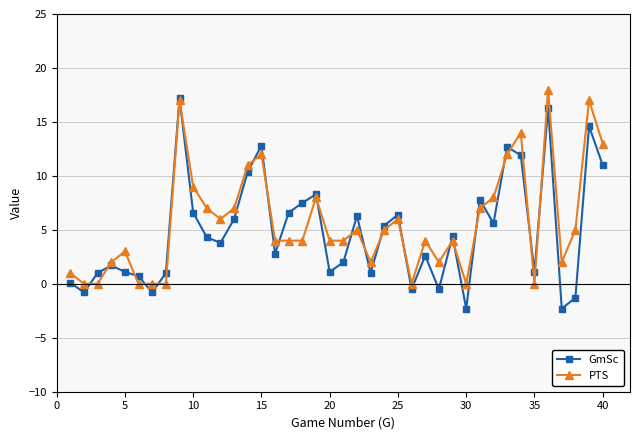

What is the minimum value shown in the chart?

-2.3